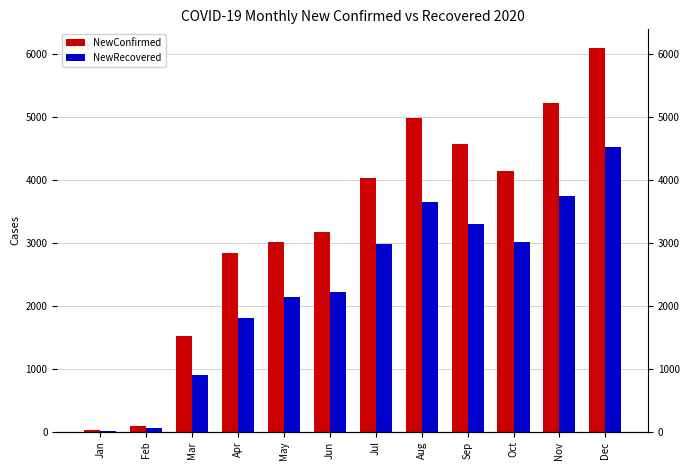

What is the difference between the highest and lowest values at Dec?

1562